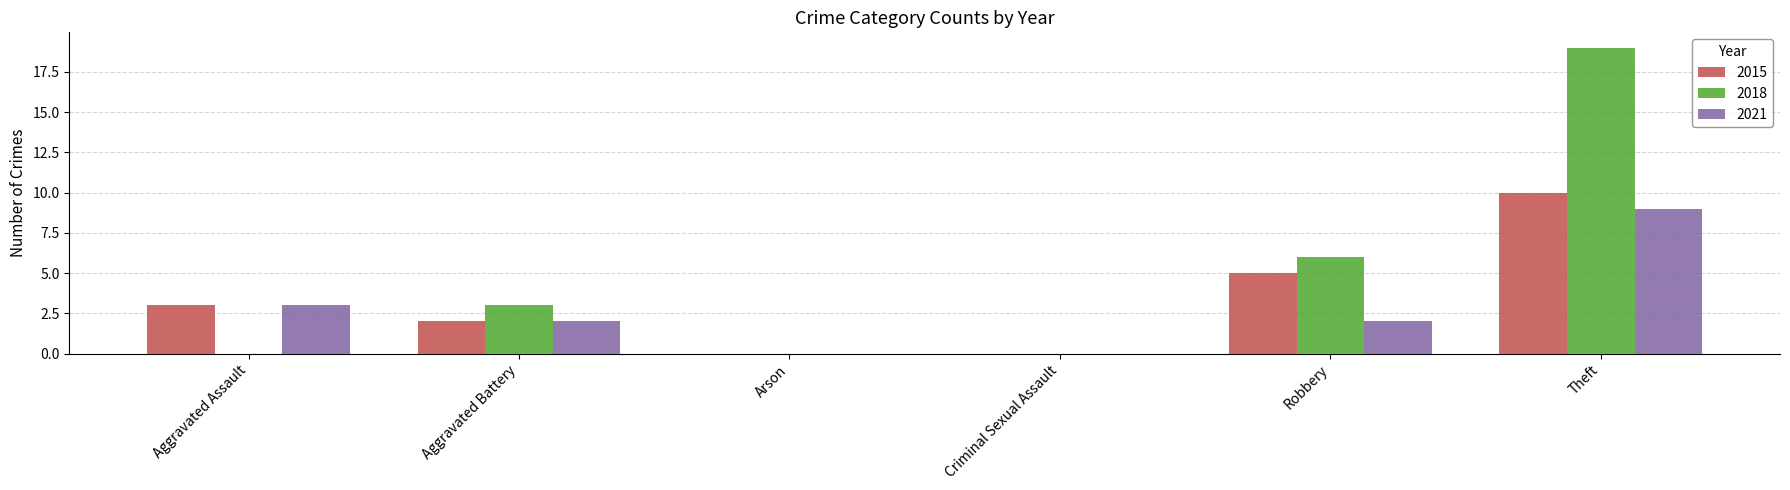

True or false: 2021 has a value of 1 at Aggravated Assault.

False